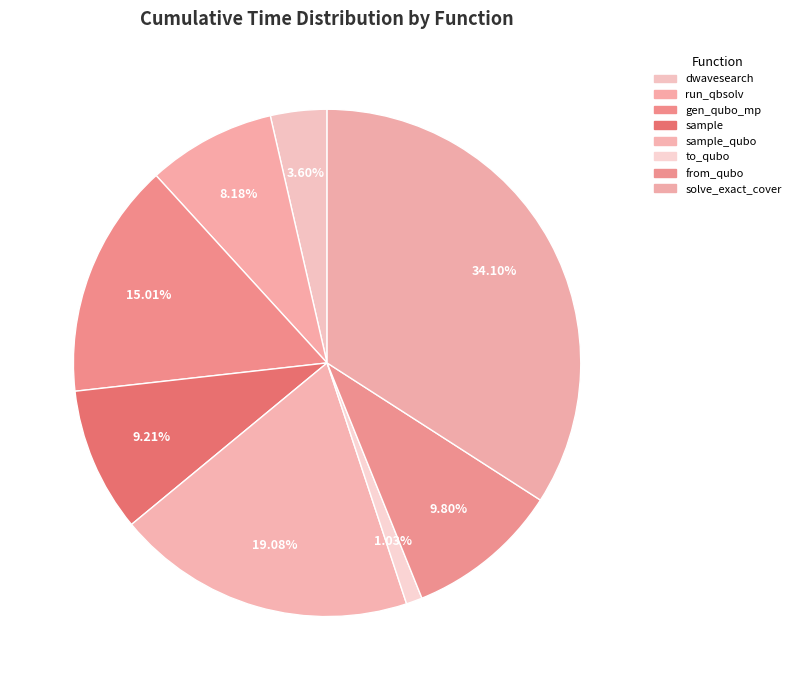

How many segments does this pie chart have?

8